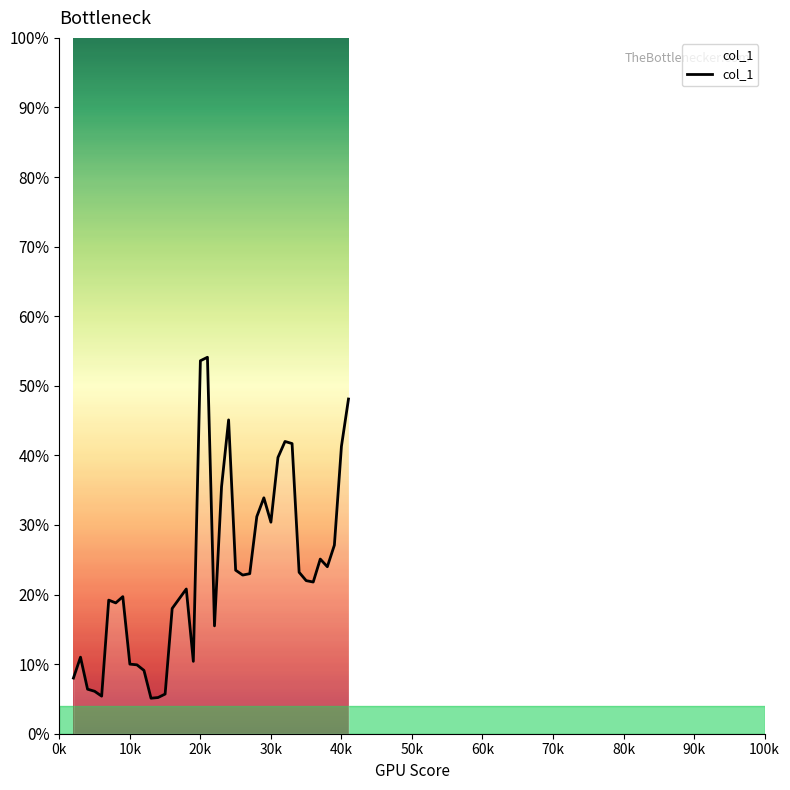

Is this an area chart (filled region under the line)?

Yes